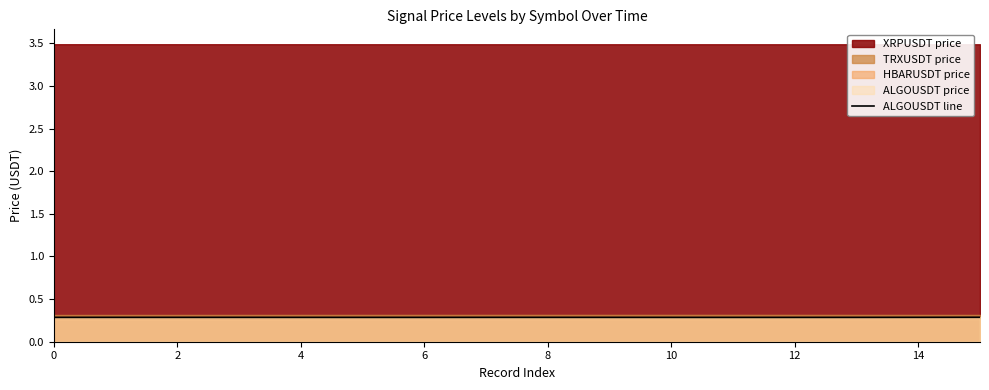

The ALGOUSDT line series shows 0.1 at 2. True or false?

False